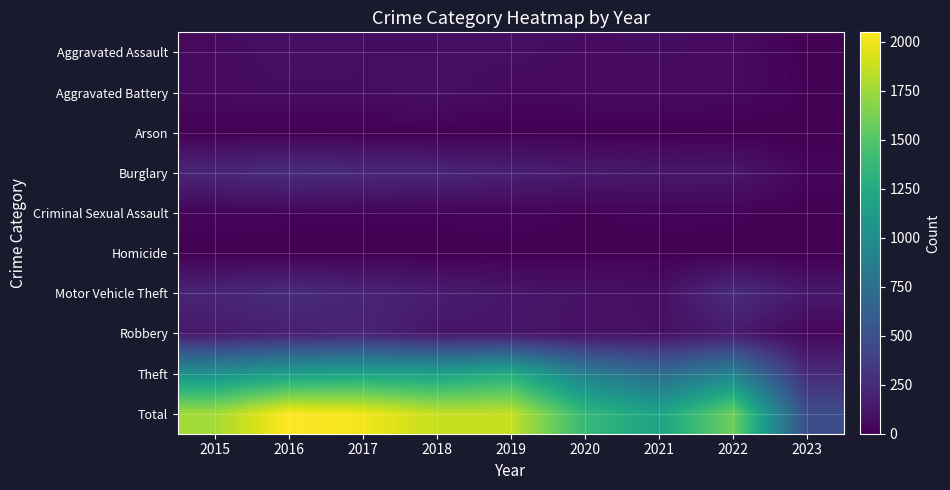

Rank the series at 2022 from highest to lowest value.

Total, Theft, Motor Vehicle Theft, Robbery, Burglary, Aggravated Assault, Aggravated Battery, Criminal Sexual Assault, Homicide, Arson